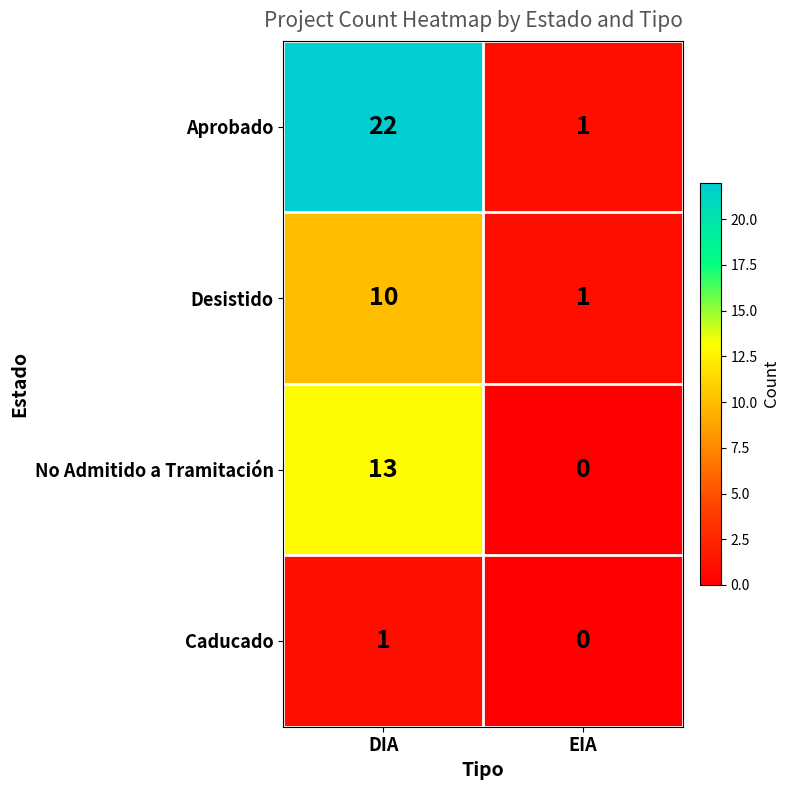

Reading right to left, list all the values displayed in this chart.

Aprobado: EIA=1	DIA=22
Desistido: EIA=1	DIA=10
No Admitido a Tramitación: EIA=0	DIA=13
Caducado: EIA=0	DIA=1